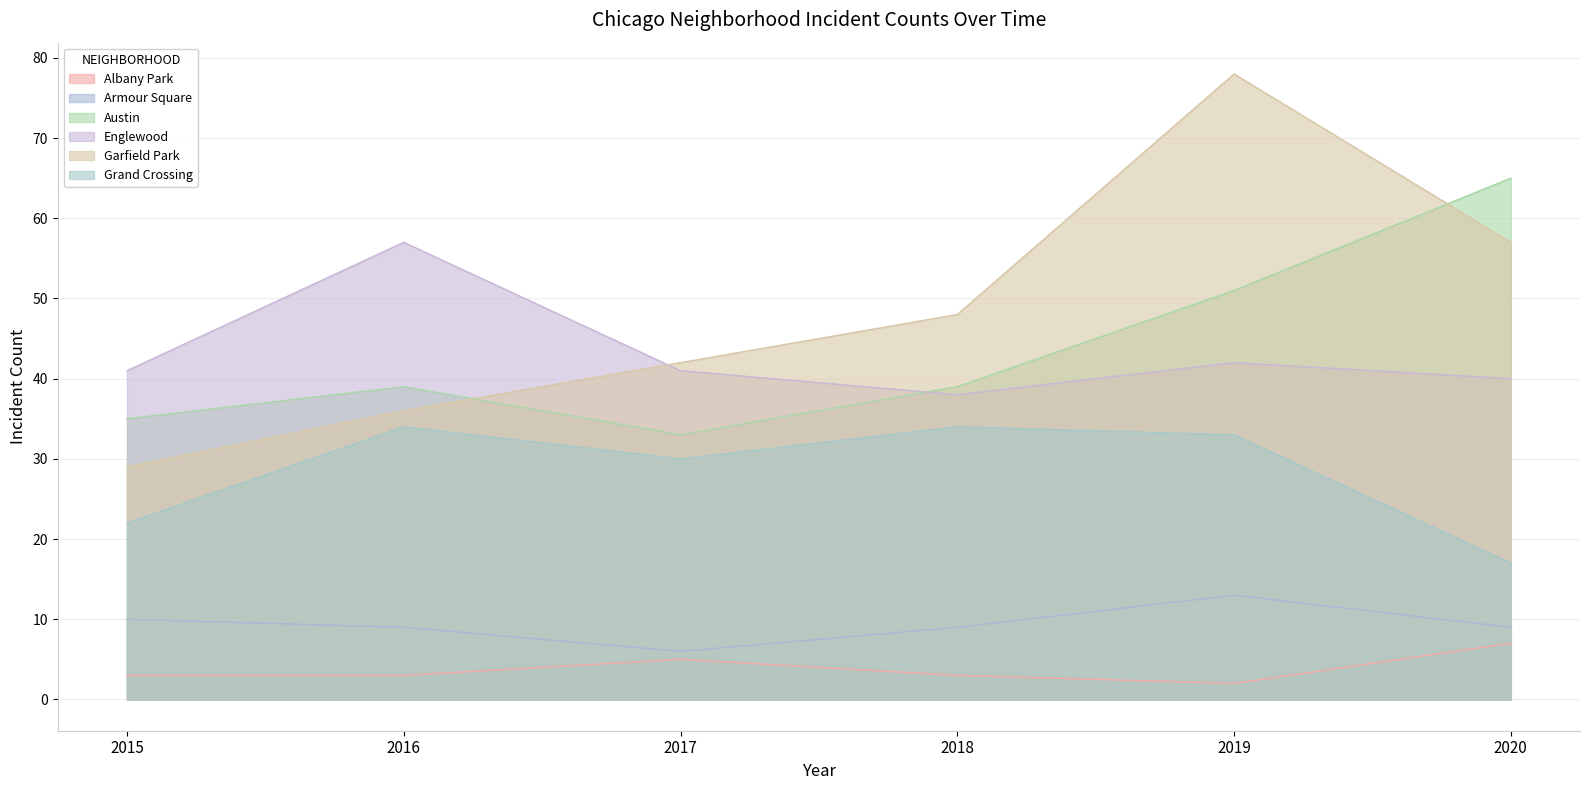

True or false: Grand Crossing and Englewood cross at least once.

False